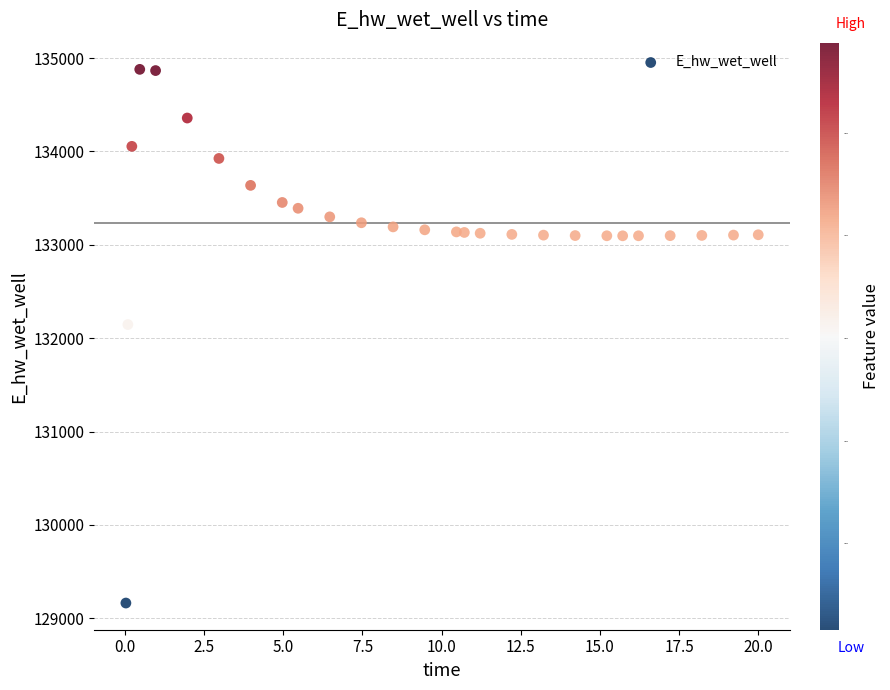

What is the range of X values (max minus min)?

20.0